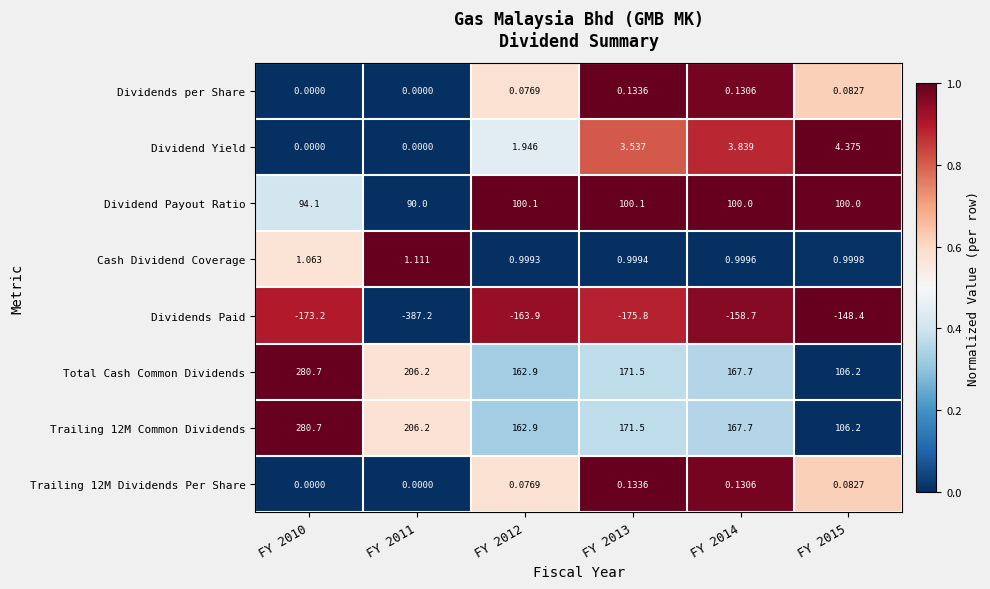

Which series has the largest range (max minus min)?

Dividends Paid